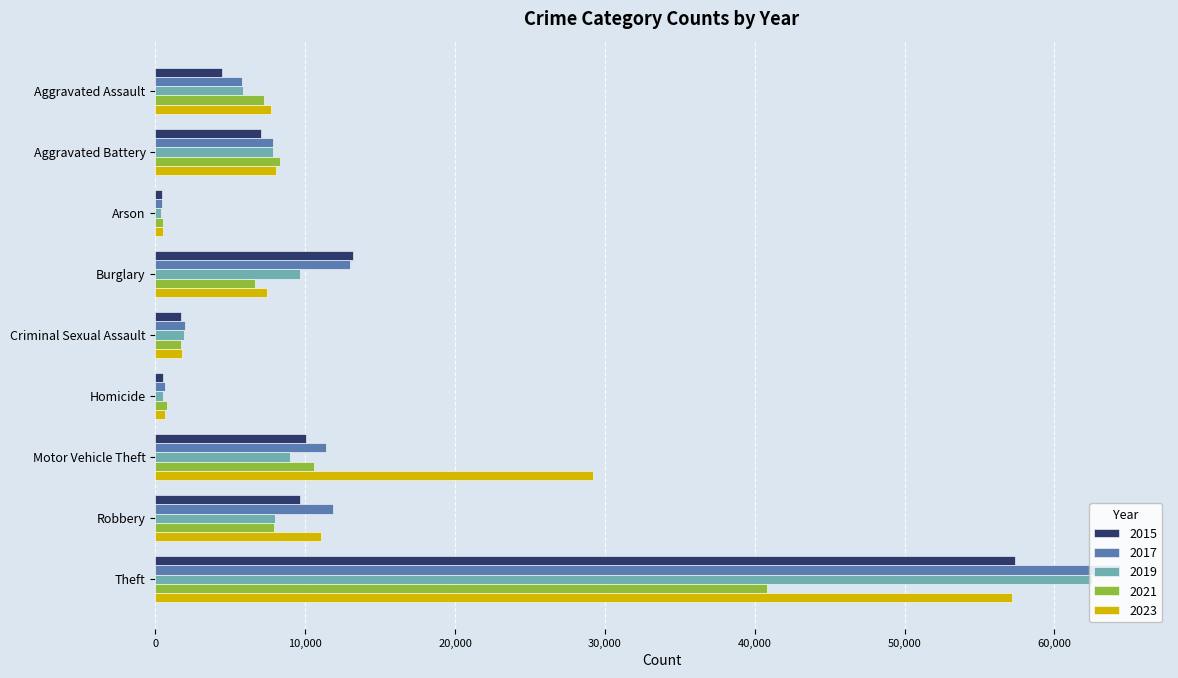

Which series changed the most between Burglary and Motor Vehicle Theft?

2023